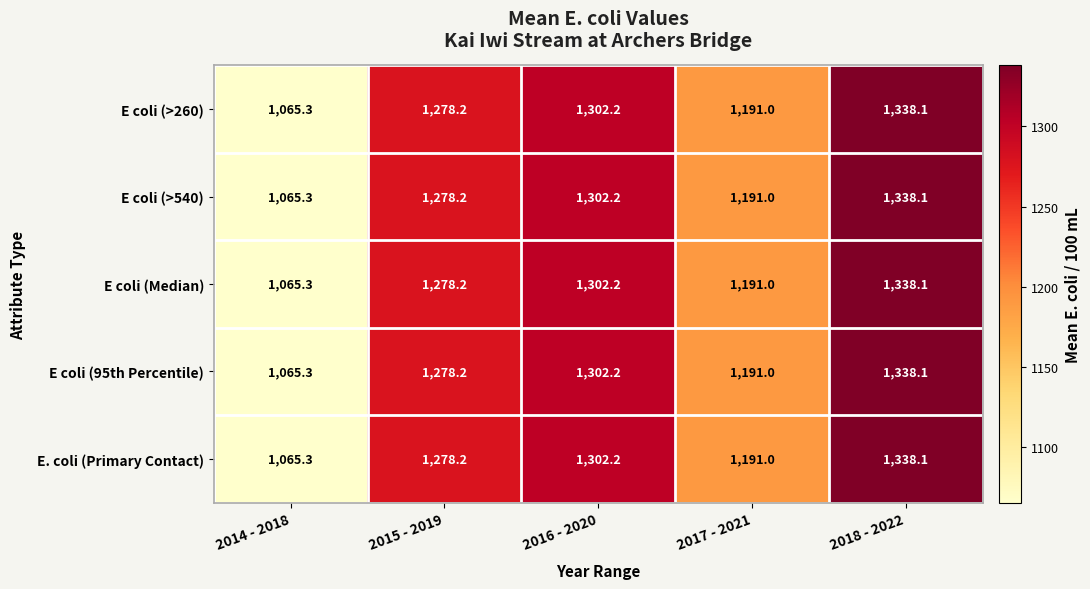

Where is E coli (95th Percentile) nearest to the value 1201?

2017 - 2021